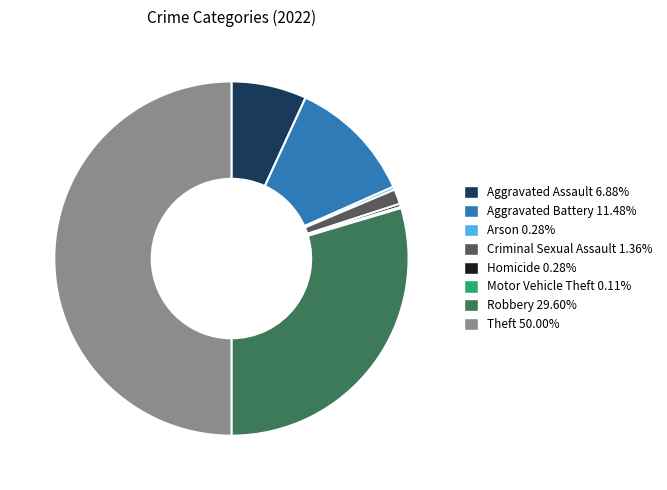

Combined, do Homicide and Arson account for over 50%?

No